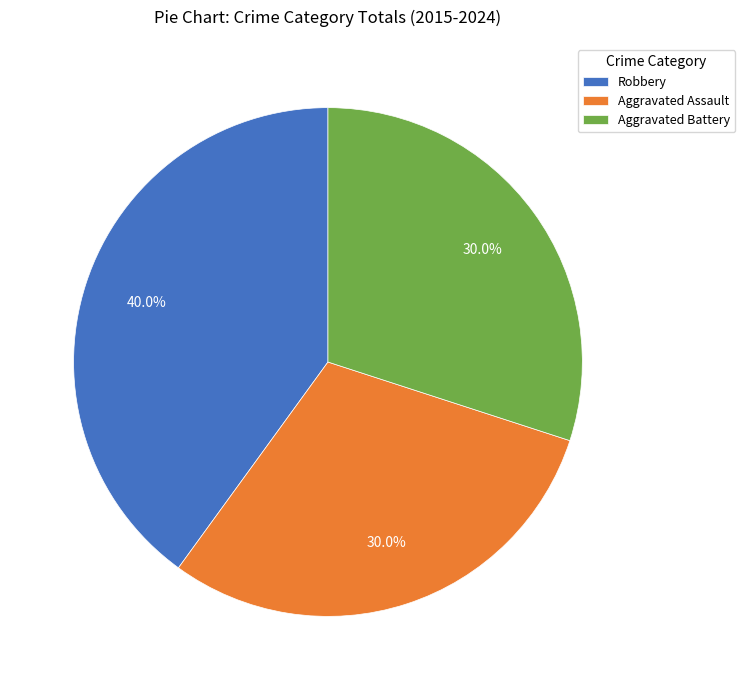

Is there a majority slice in this chart?

No